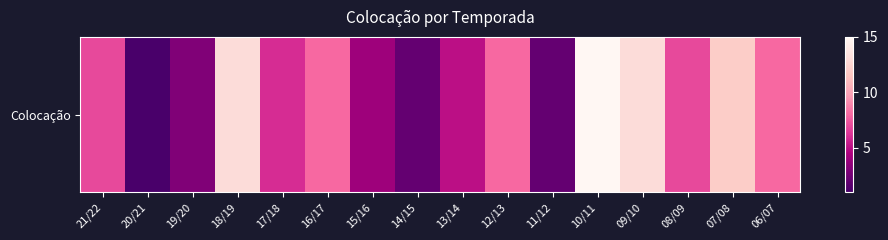

What is the minimum value shown in the chart?

1